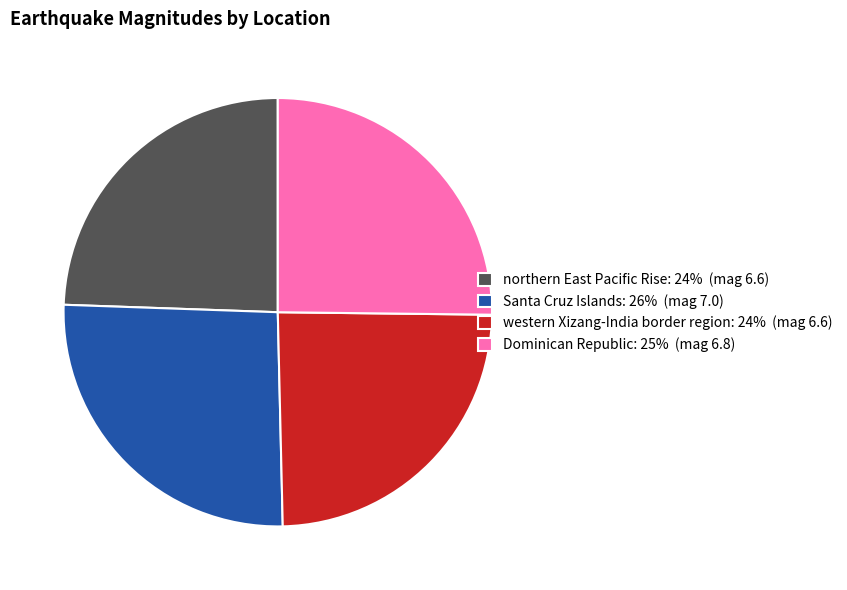

Does northern East Pacific Rise: 24% (mag 6.6) represent more than half of the total?

No